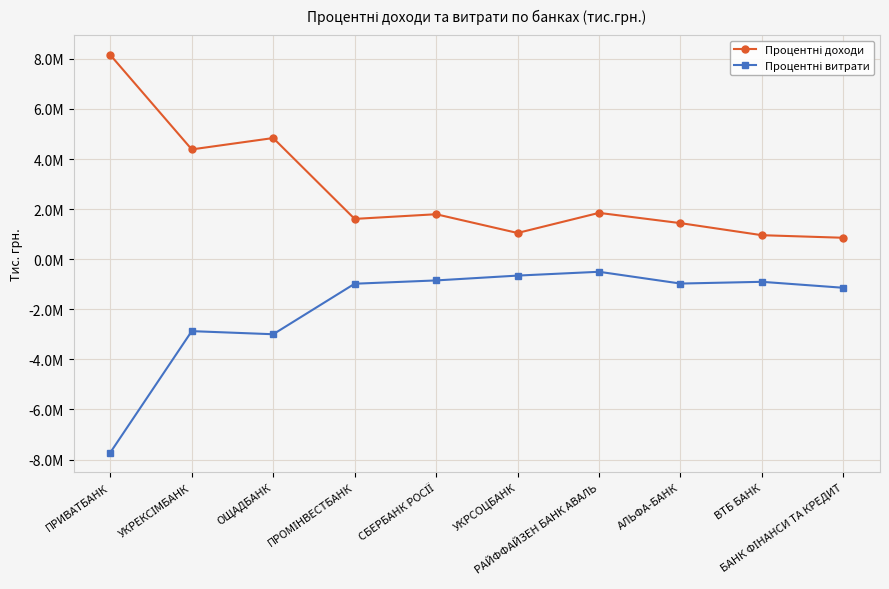

Is this an area chart (filled region under the line)?

No